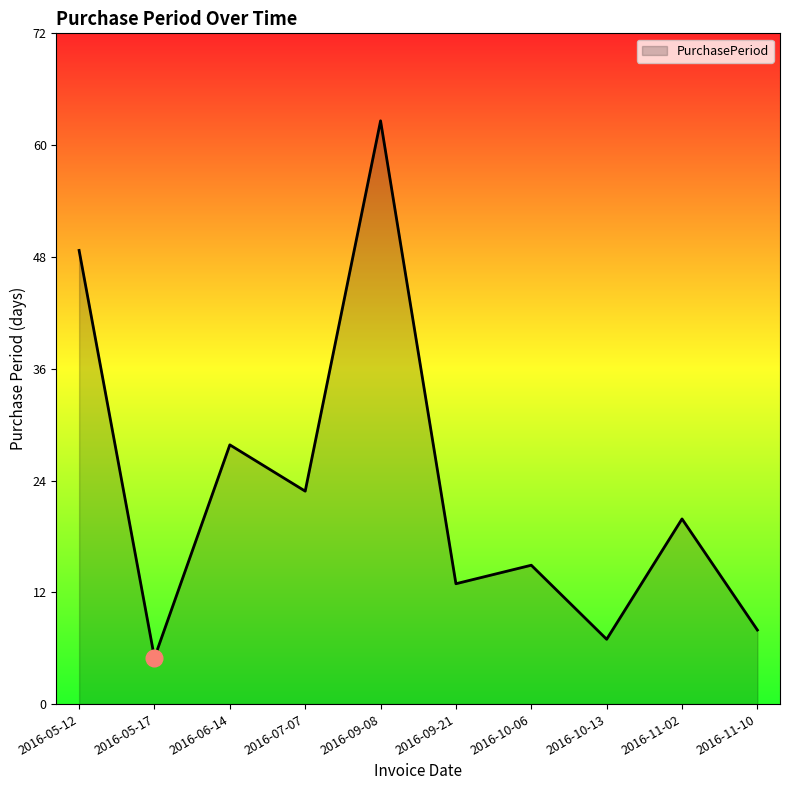

True or false: the data has more than 2 interior local peaks.

True